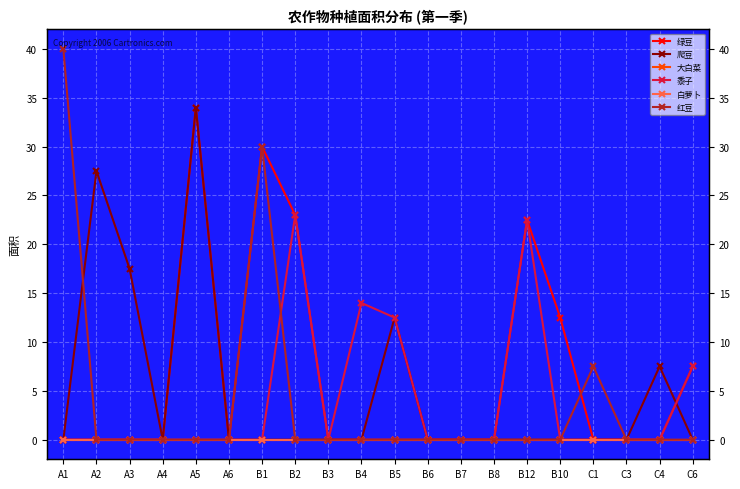

What is the maximum value for 红豆?

40.0